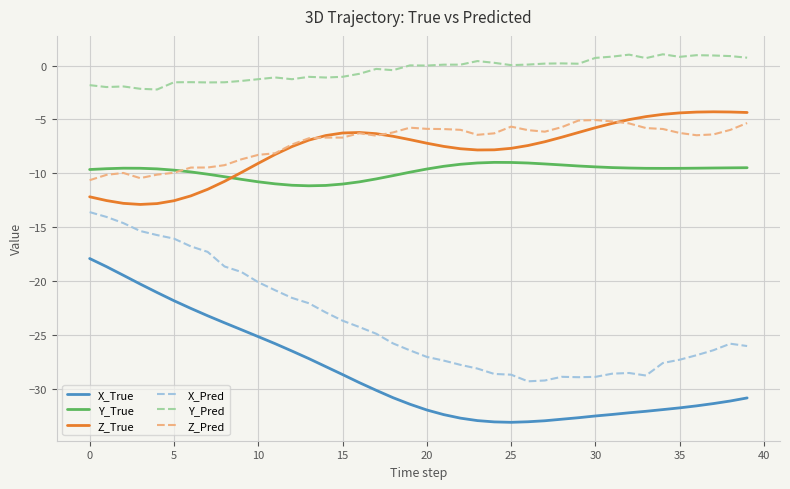

Which series has the largest total across all categories?

Y_Pred